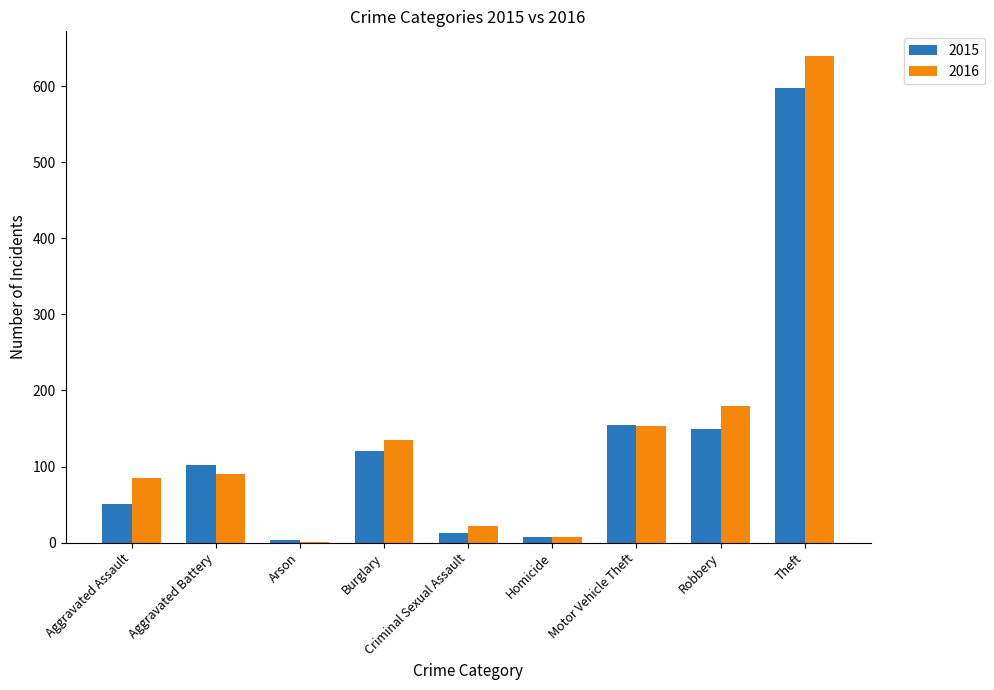

Reading left to right, extract all data points from this chart.

2015: Aggravated Assault=51	Aggravated Battery=102	Arson=4	Burglary=120	Criminal Sexual Assault=12	Homicide=8	Motor Vehicle Theft=154	Robbery=149	Theft=598
2016: Aggravated Assault=85	Aggravated Battery=90	Arson=1	Burglary=135	Criminal Sexual Assault=22	Homicide=8	Motor Vehicle Theft=153	Robbery=179	Theft=640